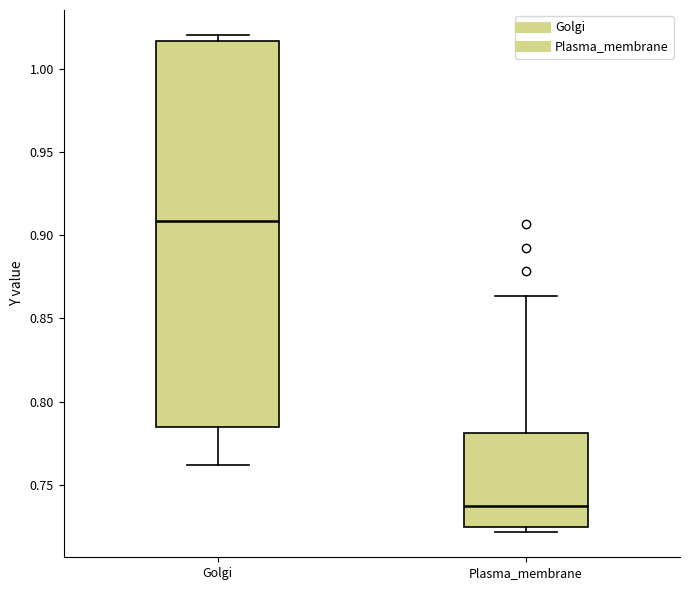

Reading left to right, read every box against the y-axis: the position of its median line, the range the box covers, and the ends of its whiskers. The values are not printed on the chart, so give them approximately, as read against the axis.

Golgi: median 0.910, box 0.785 to 1.015, whiskers 0.760 to 1.020
Plasma_membrane: median 0.735, box 0.725 to 0.780, whiskers 0.720 to 0.865